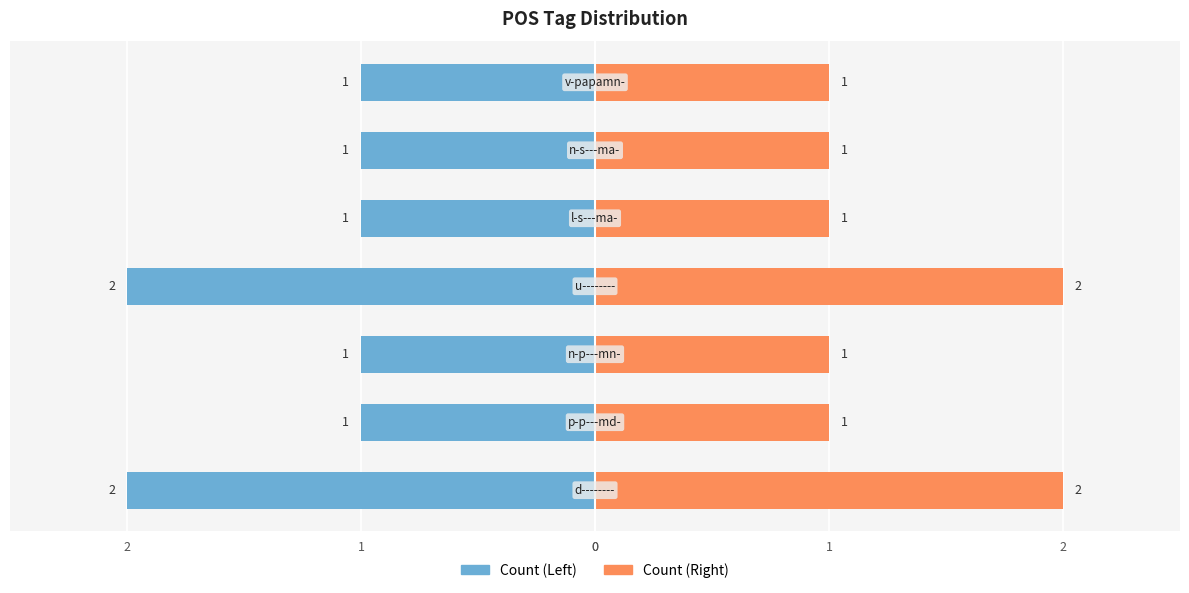

Which series changed the most between 1 and 6?

Count (Left)